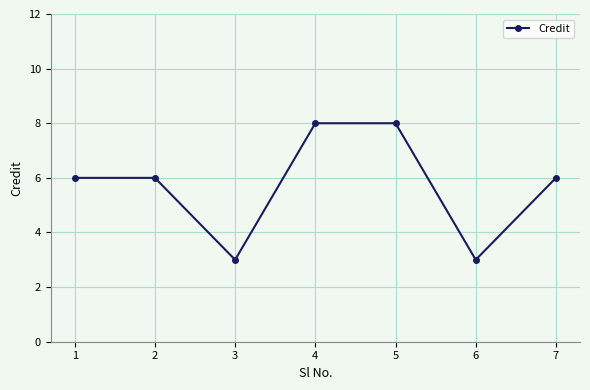

Does the chart display data point markers on the line(s)?

Yes